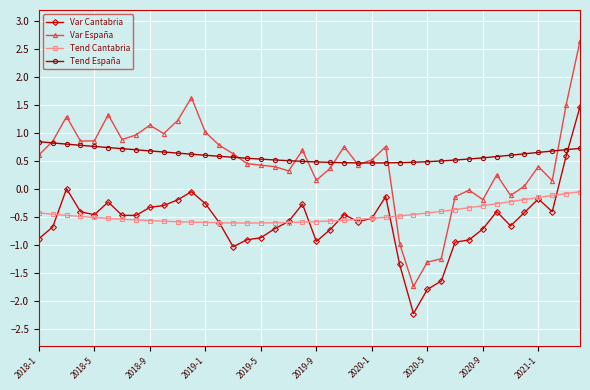

After their last crossing, which series has the higher values: Tend España or Var Cantabria?

Var Cantabria